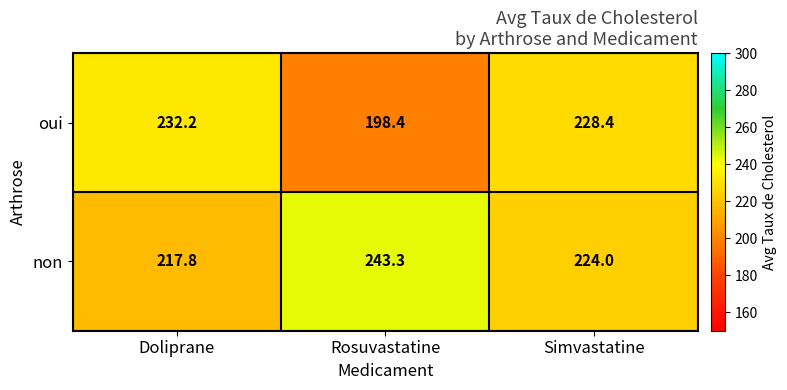

What is the difference between the highest and lowest values at Doliprane?

14.4